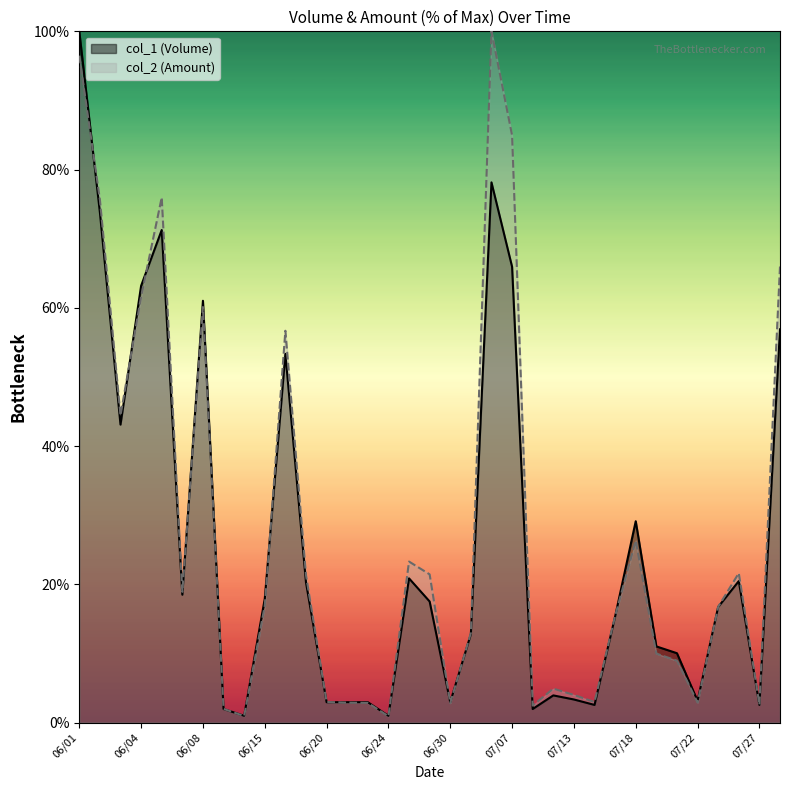

What is the total value across all series at 06/22?

5.8